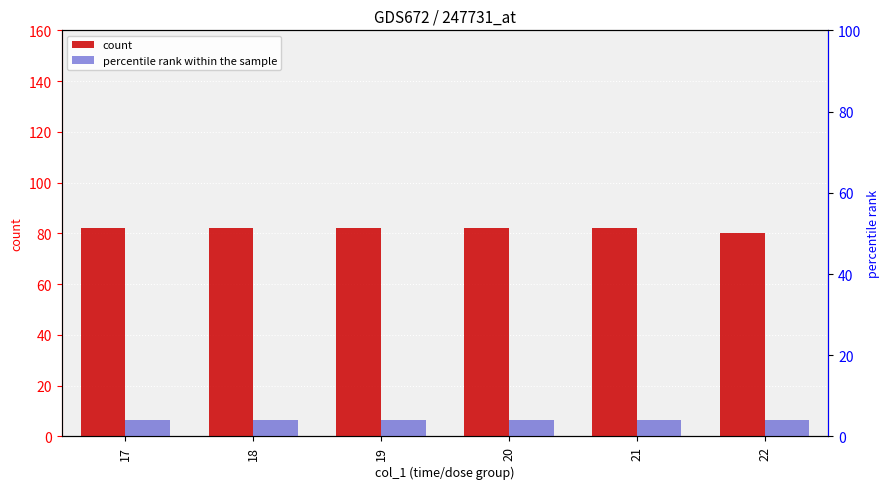

How many data points in count are less than 82?

1